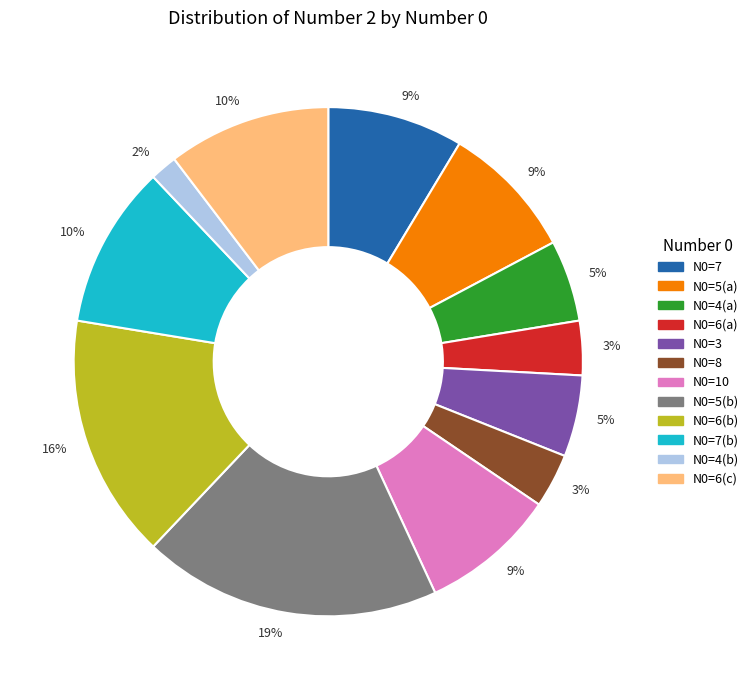

How many slices are in this pie chart?

12